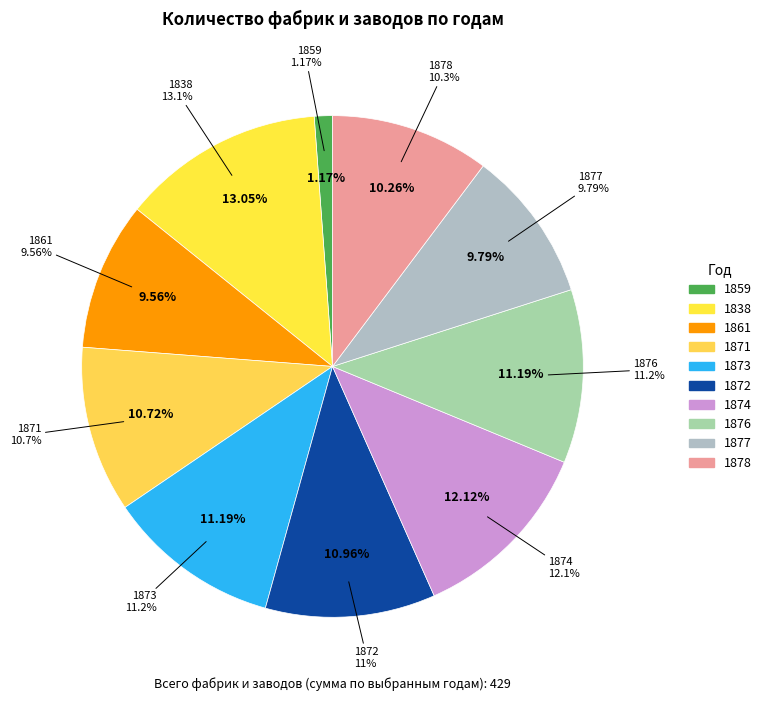

To the nearest percent, what percentage of the pie is 1872?

11%